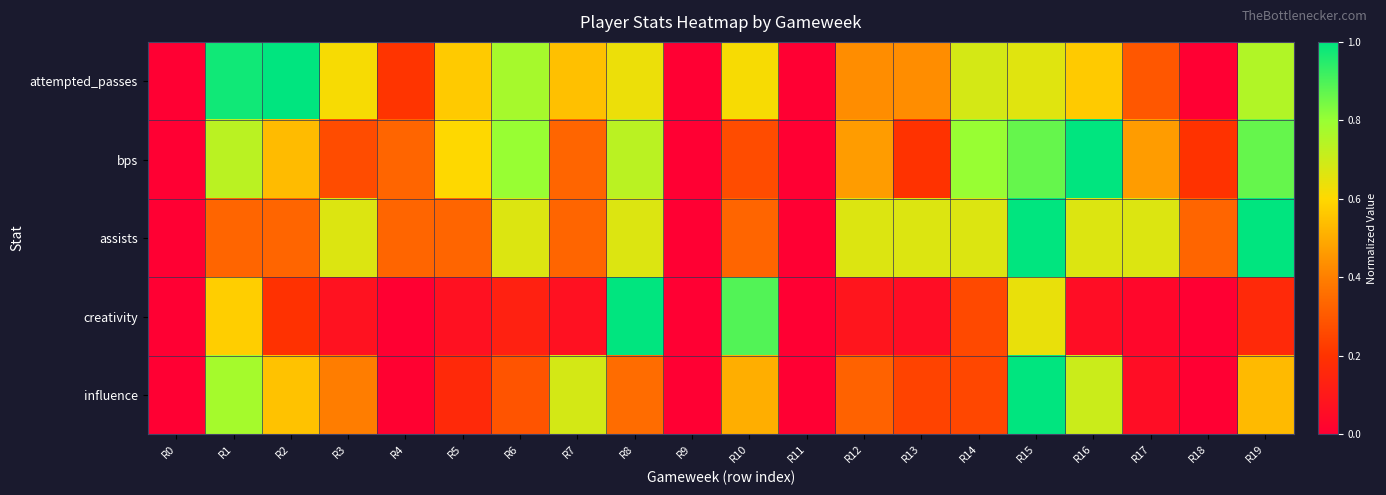

Which label corresponds to the largest value in the chart?

R2